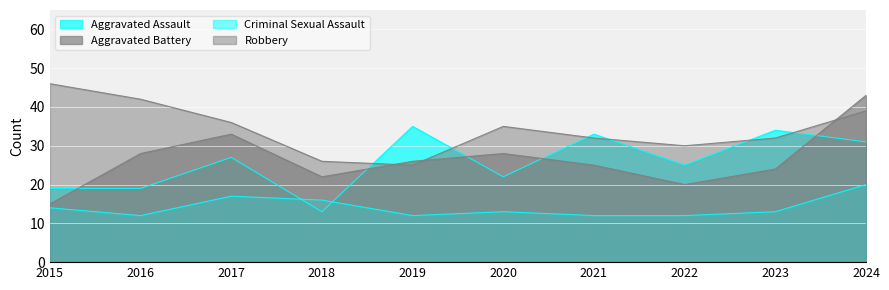

True or false: Robbery and Aggravated Assault intersect in this chart.

True